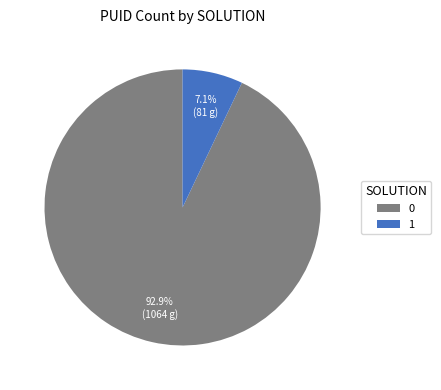

What percentage is the 1 slice, to the nearest percent?

7%